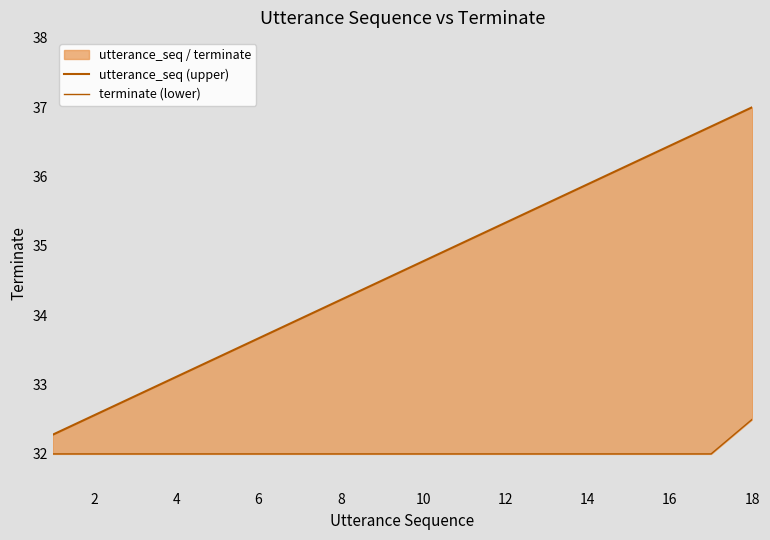

What is the average value of the utterance_seq (upper) series?

34.6